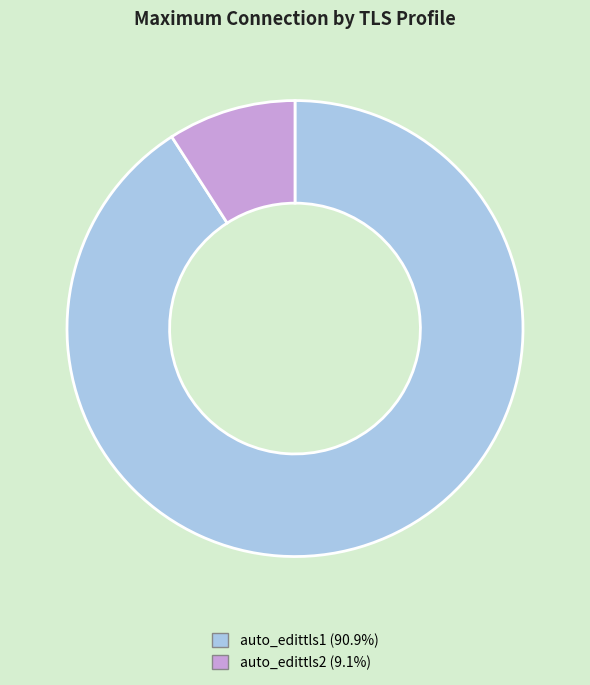

The auto_edittls2 slice represents 9% of the pie. True or false?

True